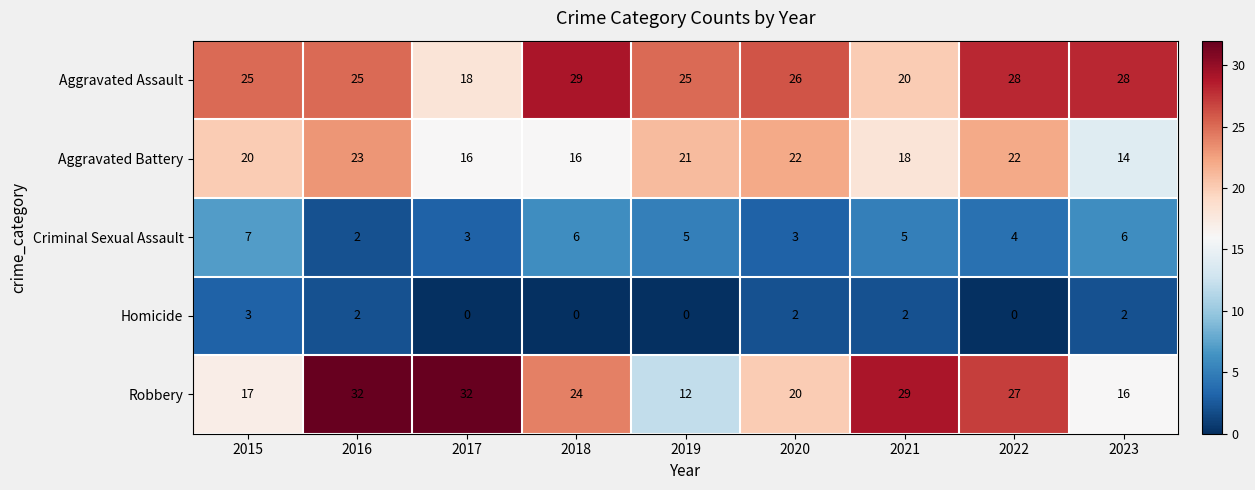

What is the difference between the Robbery values at 2020 and 2017?

12